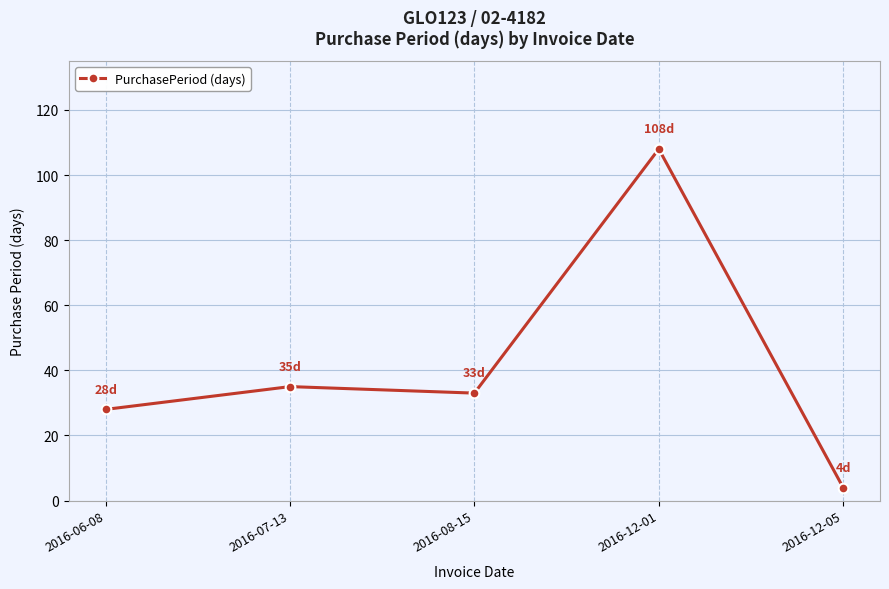

What is the greatest value displayed?

108